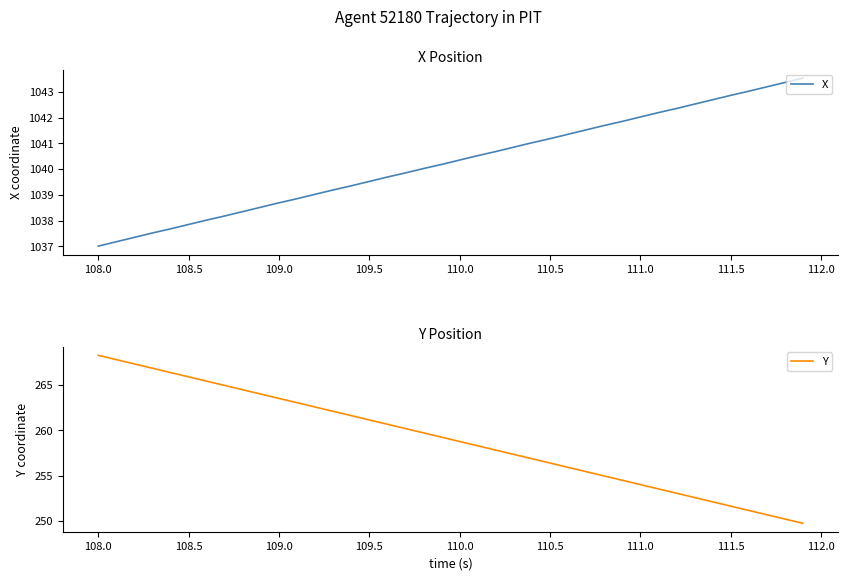

How many lines are shown in the chart?

2